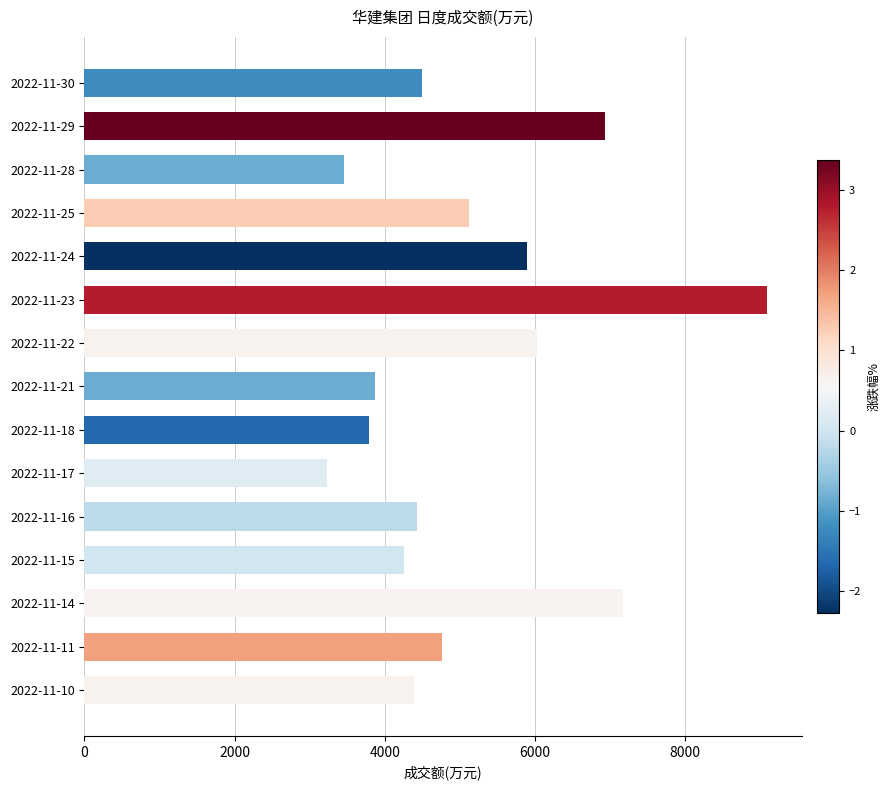

Reading bottom to top, extract all data points from this chart.

2022-11-10=4391	2022-11-11=4759	2022-11-14=7169	2022-11-15=4254	2022-11-16=4430	2022-11-17=3226	2022-11-18=3786	2022-11-21=3869	2022-11-22=6028	2022-11-23=9095	2022-11-24=5892	2022-11-25=5115	2022-11-28=3452	2022-11-29=6930	2022-11-30=4497